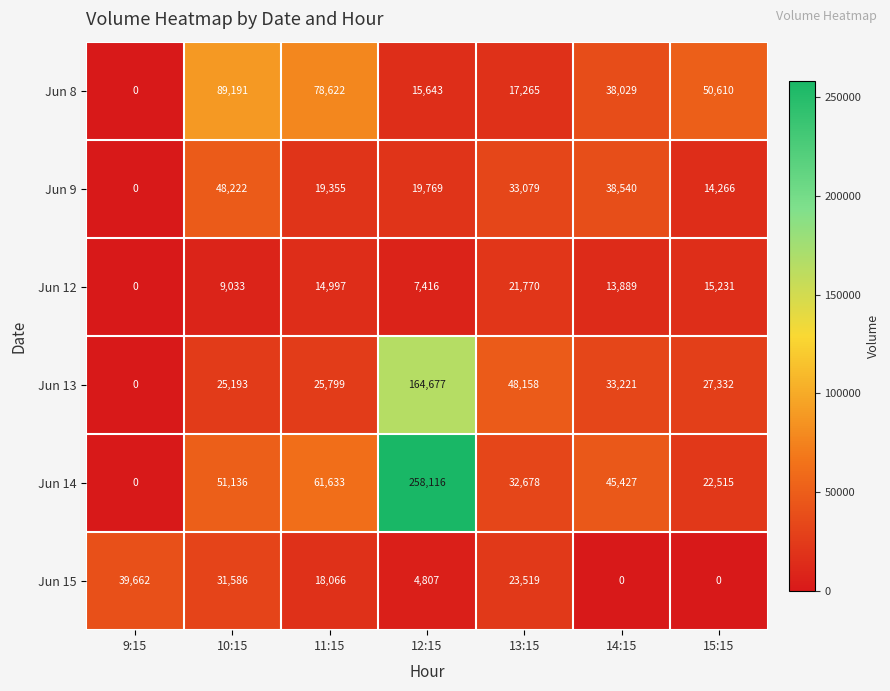

List the series in order of their peak value, lowest first.

Jun 12, Jun 15, Jun 9, Jun 8, Jun 13, Jun 14